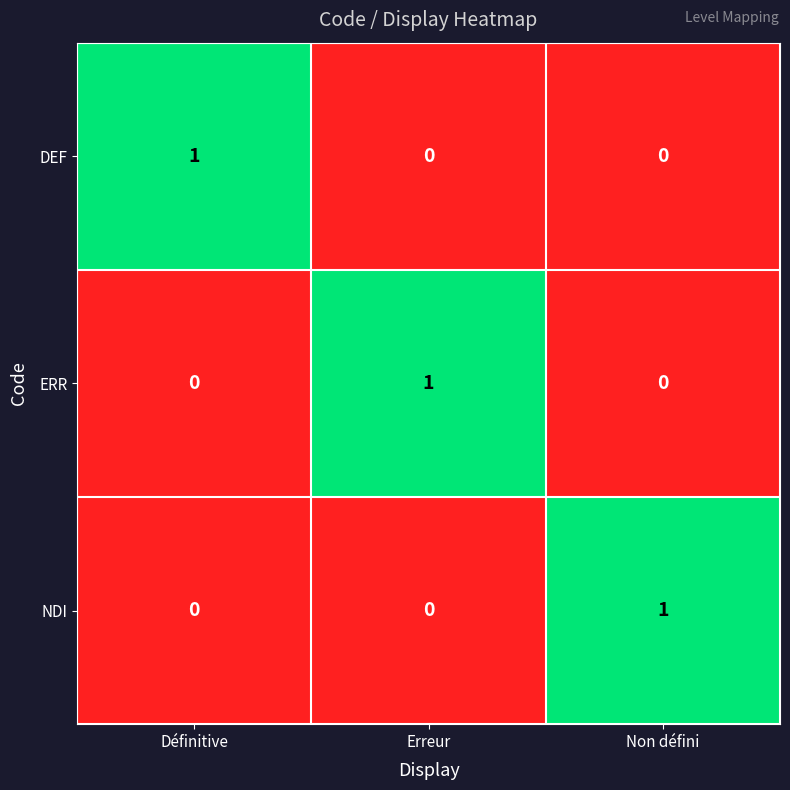

Reading left to right, list all the values displayed in this chart.

DEF: Définitive=1	Erreur=0	Non défini=0
ERR: Définitive=0	Erreur=1	Non défini=0
NDI: Définitive=0	Erreur=0	Non défini=1